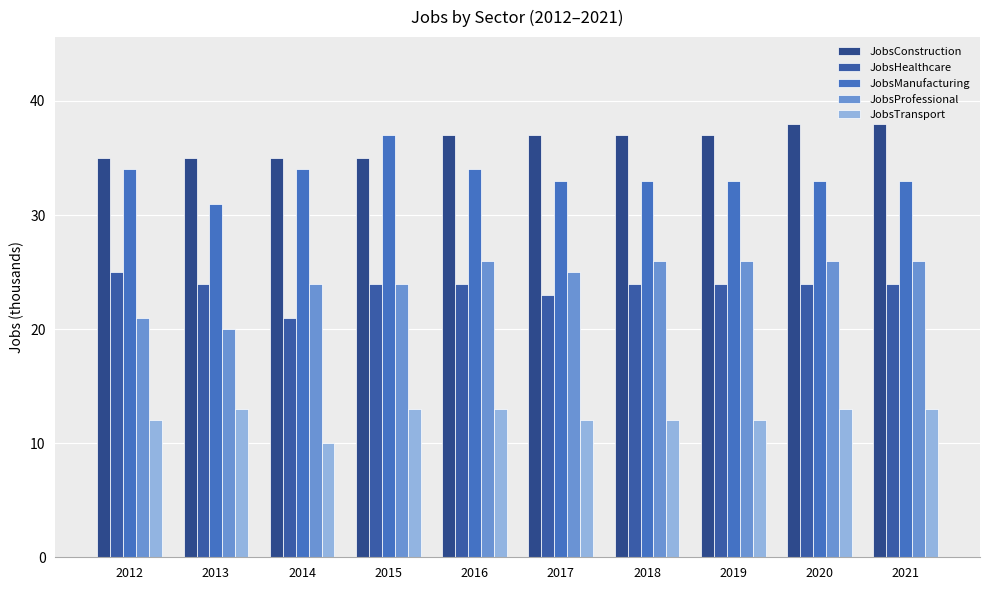

What is the total value across all series at 2013?

123